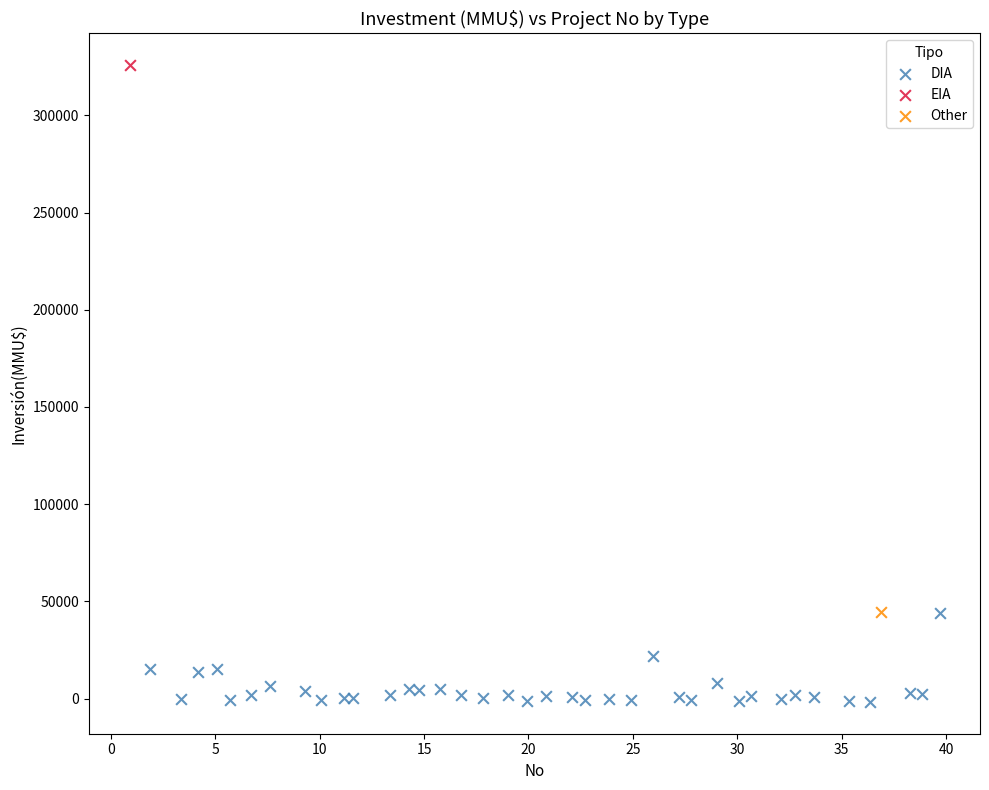

What are all the series names shown in the legend?

DIA, EIA, Other